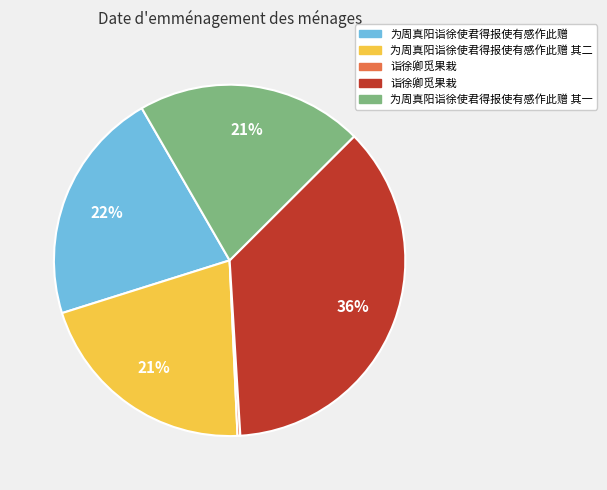

To the nearest percent, what is the average slice percentage?

20%